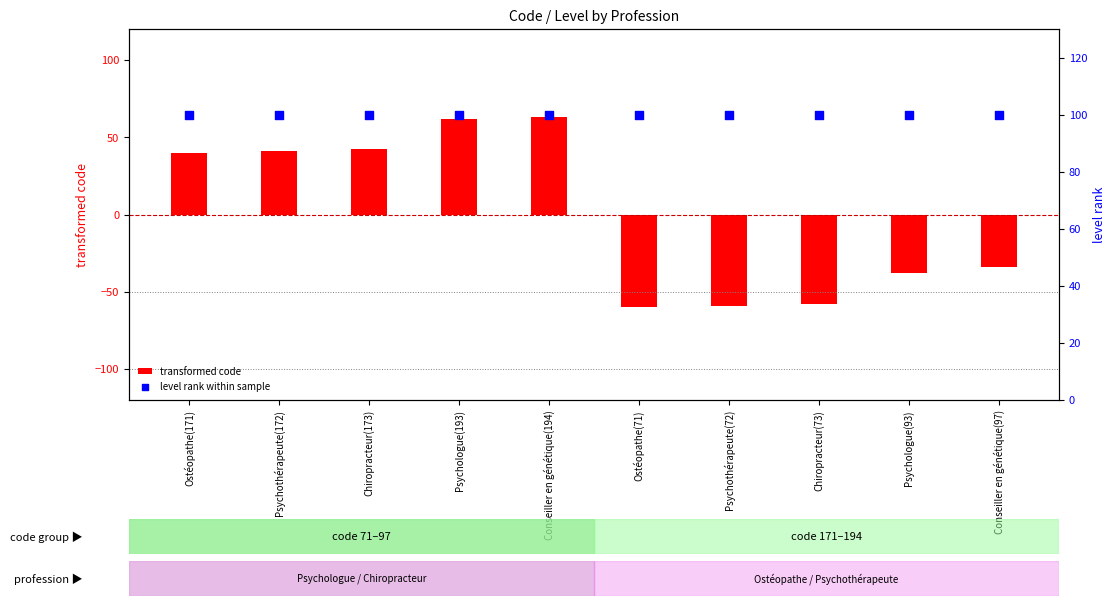

What is the total value across all series at Ostéopathe(171)?

140.1